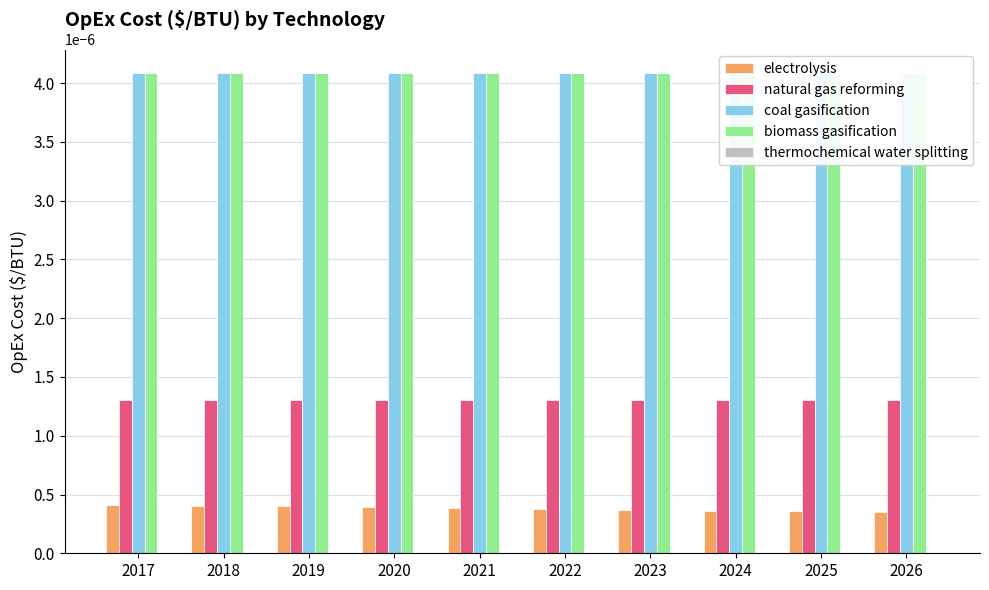

Rank the series at 2017 from highest to lowest value.

coal gasification, biomass gasification, natural gas reforming, electrolysis, thermochemical water splitting